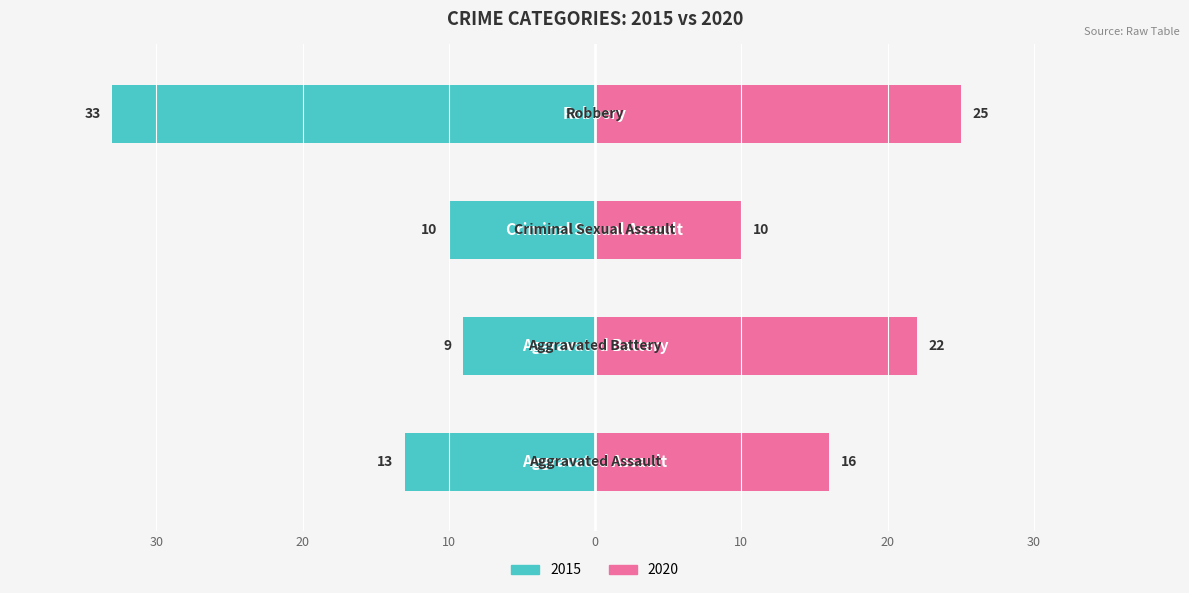

The 2020 series shows 5 at Criminal Sexual Assault. True or false?

False